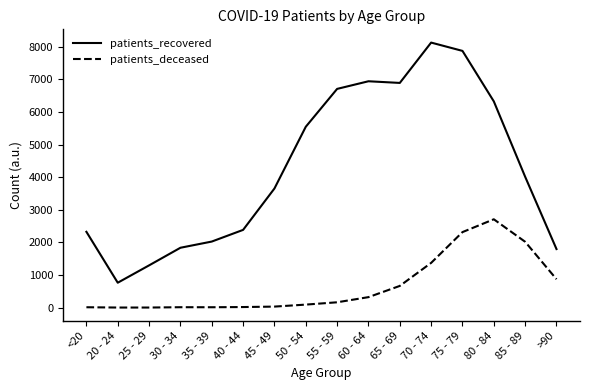

True or false: patients_deceased and patients_recovered cross at least once.

False